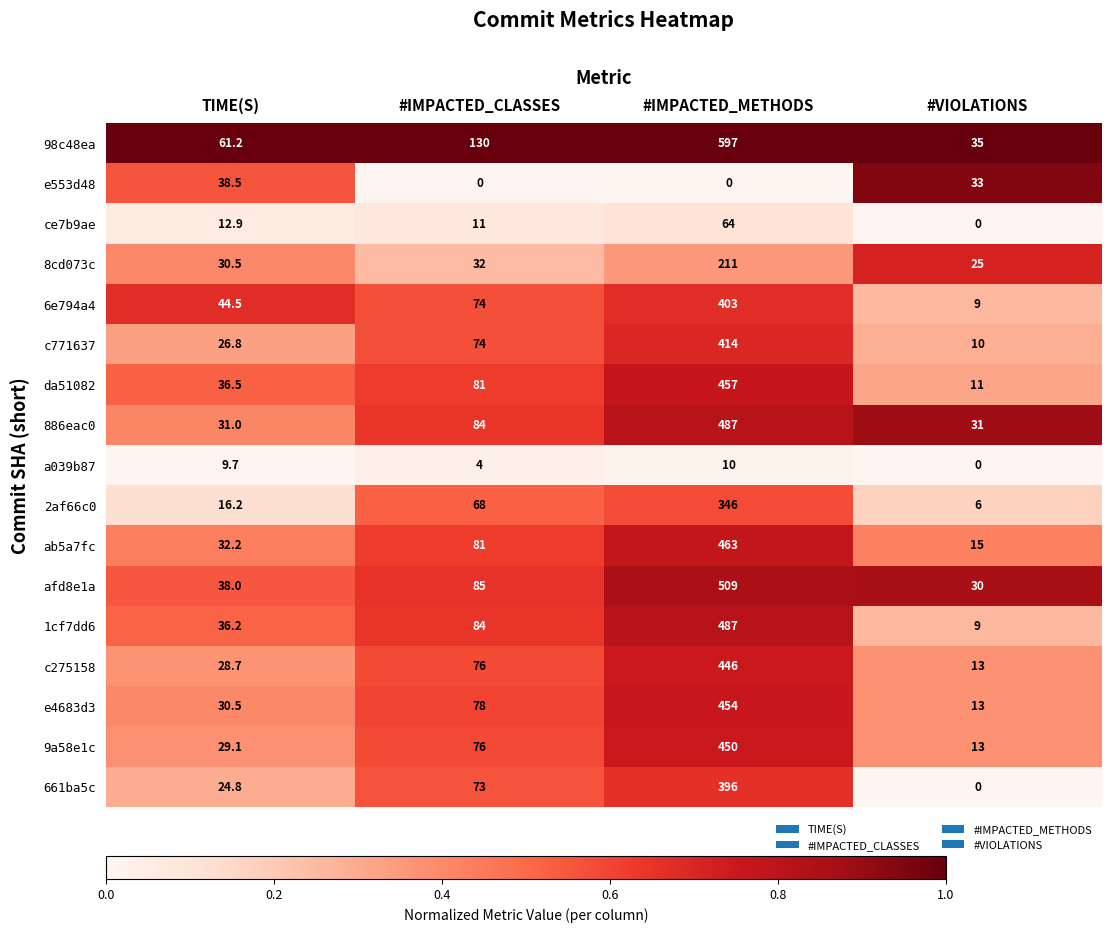

Read the 1cf7dd6 value at #IMPACTED_CLASSES.

84.0